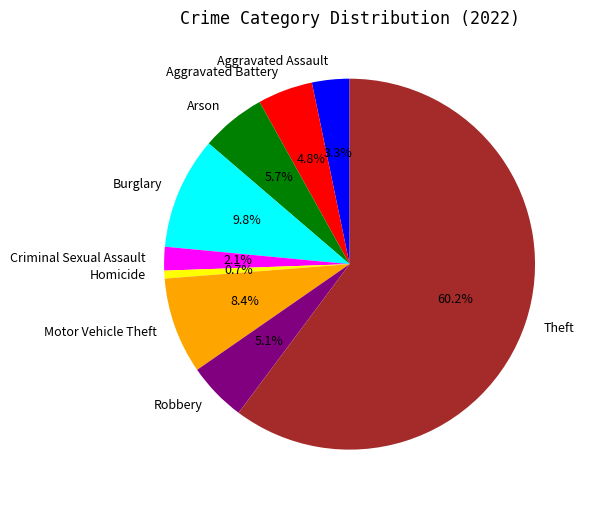

Count the number of slices in the pie.

9